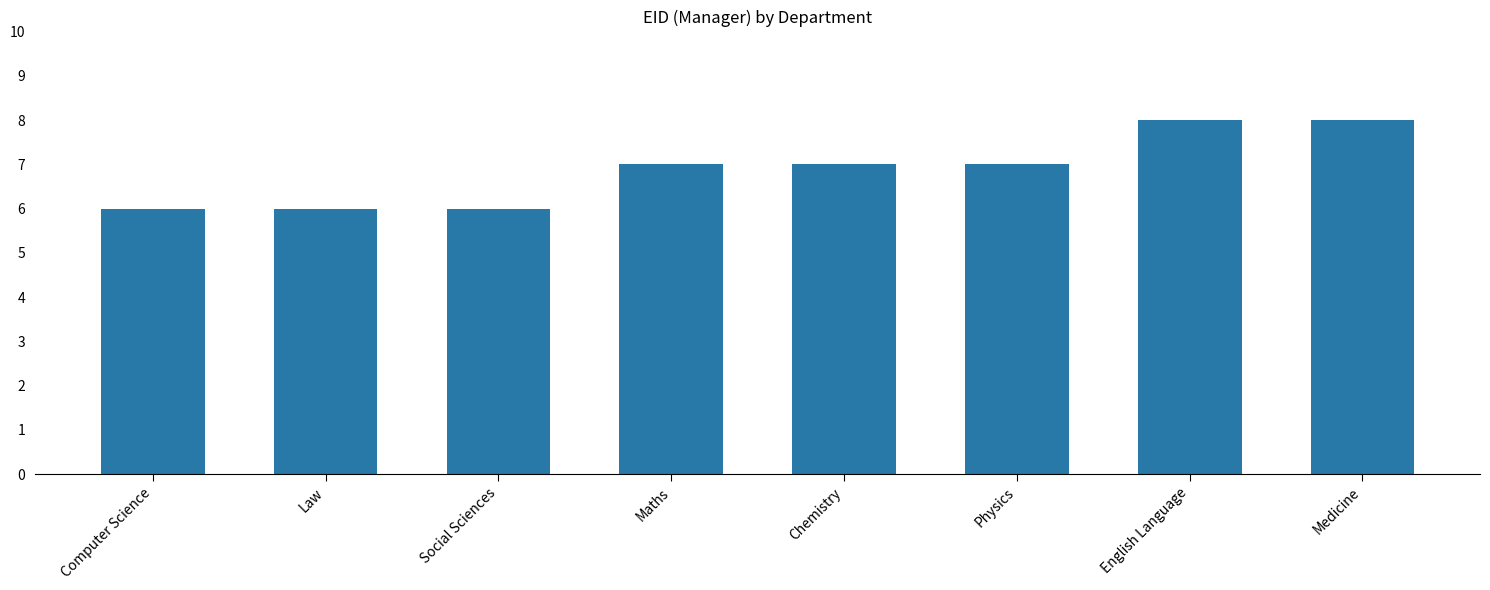

What is the smallest value displayed?

6